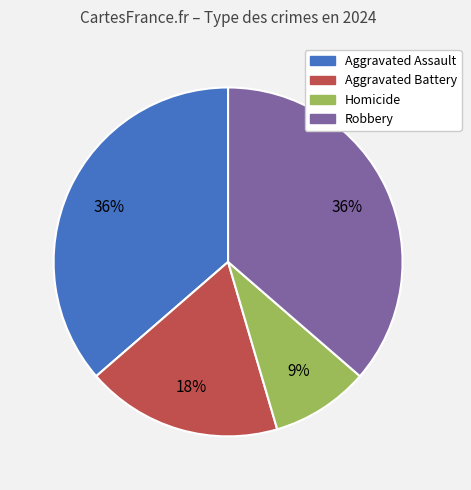

To the nearest percent, what is the average slice percentage?

25%